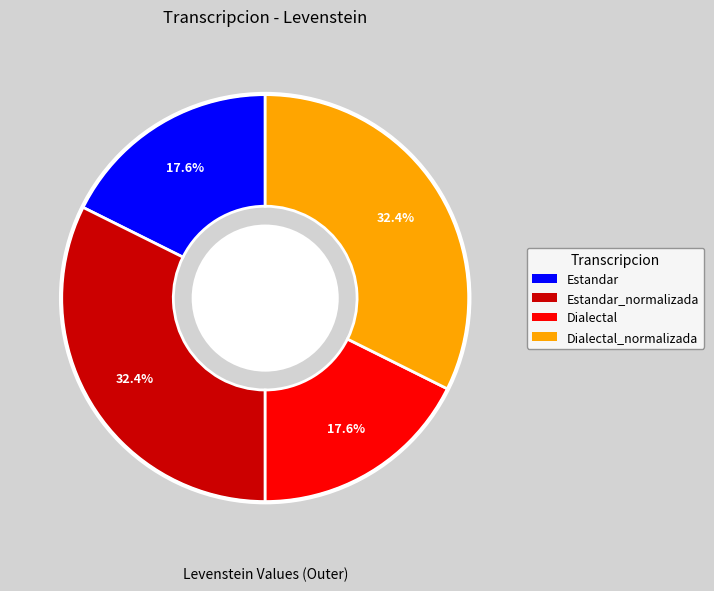

Is there any slice that represents more than half of the pie?

No